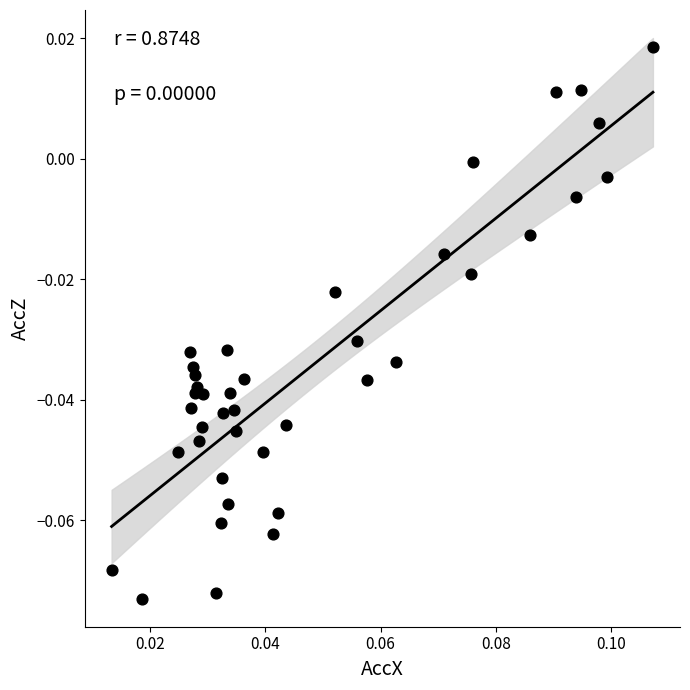

How many points are shown in the scatter plot?

40